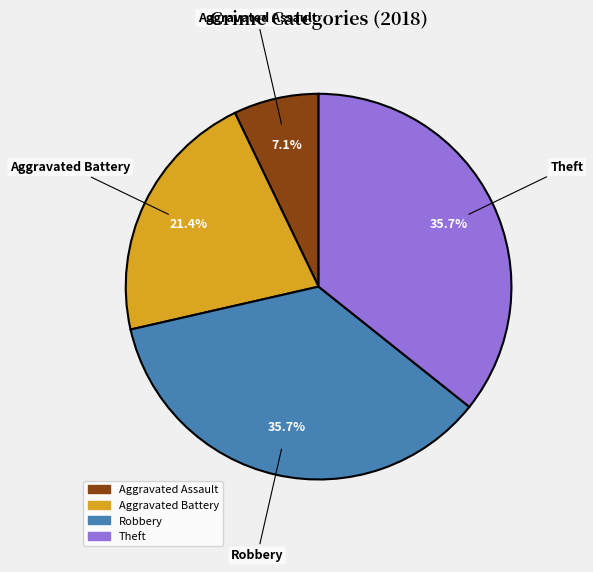

Approximately how many times larger is the value at Aggravated Battery compared to Robbery?

0.6